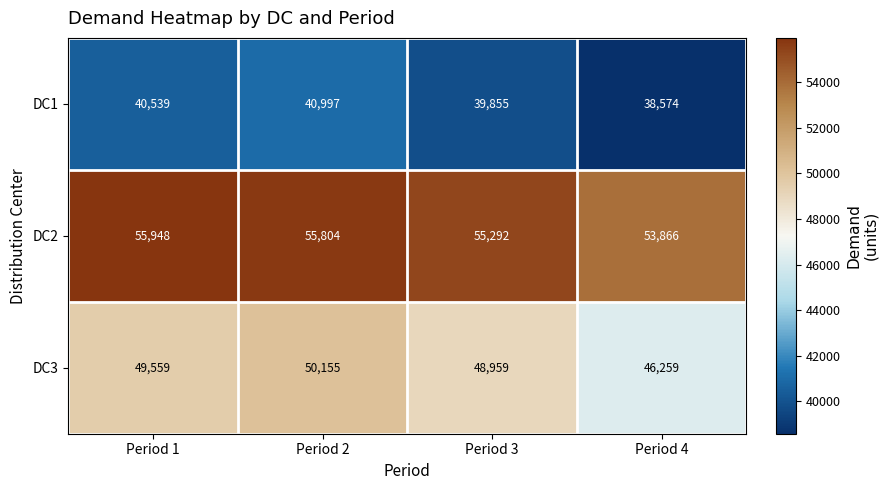

True or false: DC2 has a value of 24281 at Period 1.

False